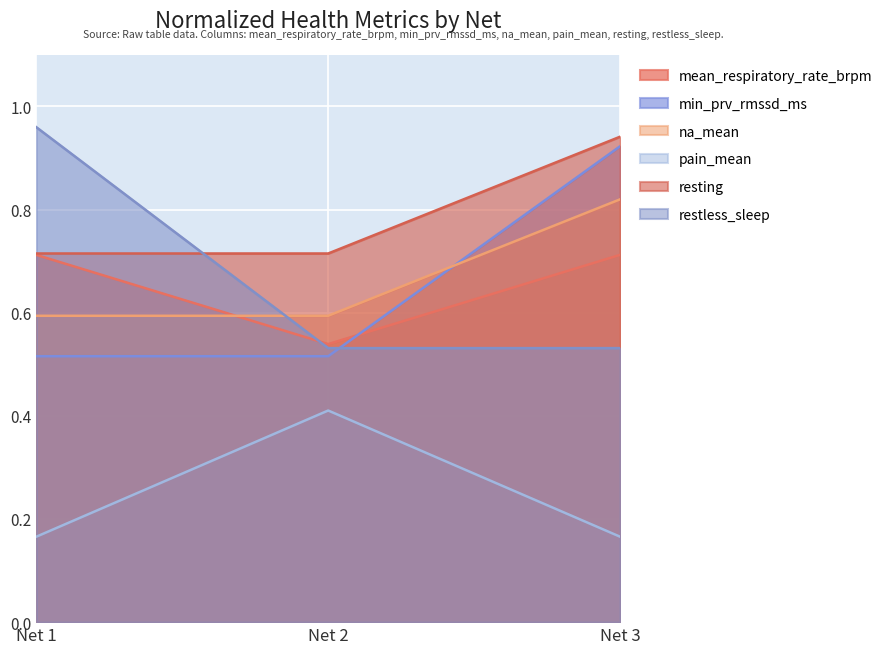

Is it true that min_prv_rmssd_ms equals 0.2 at 1?

False